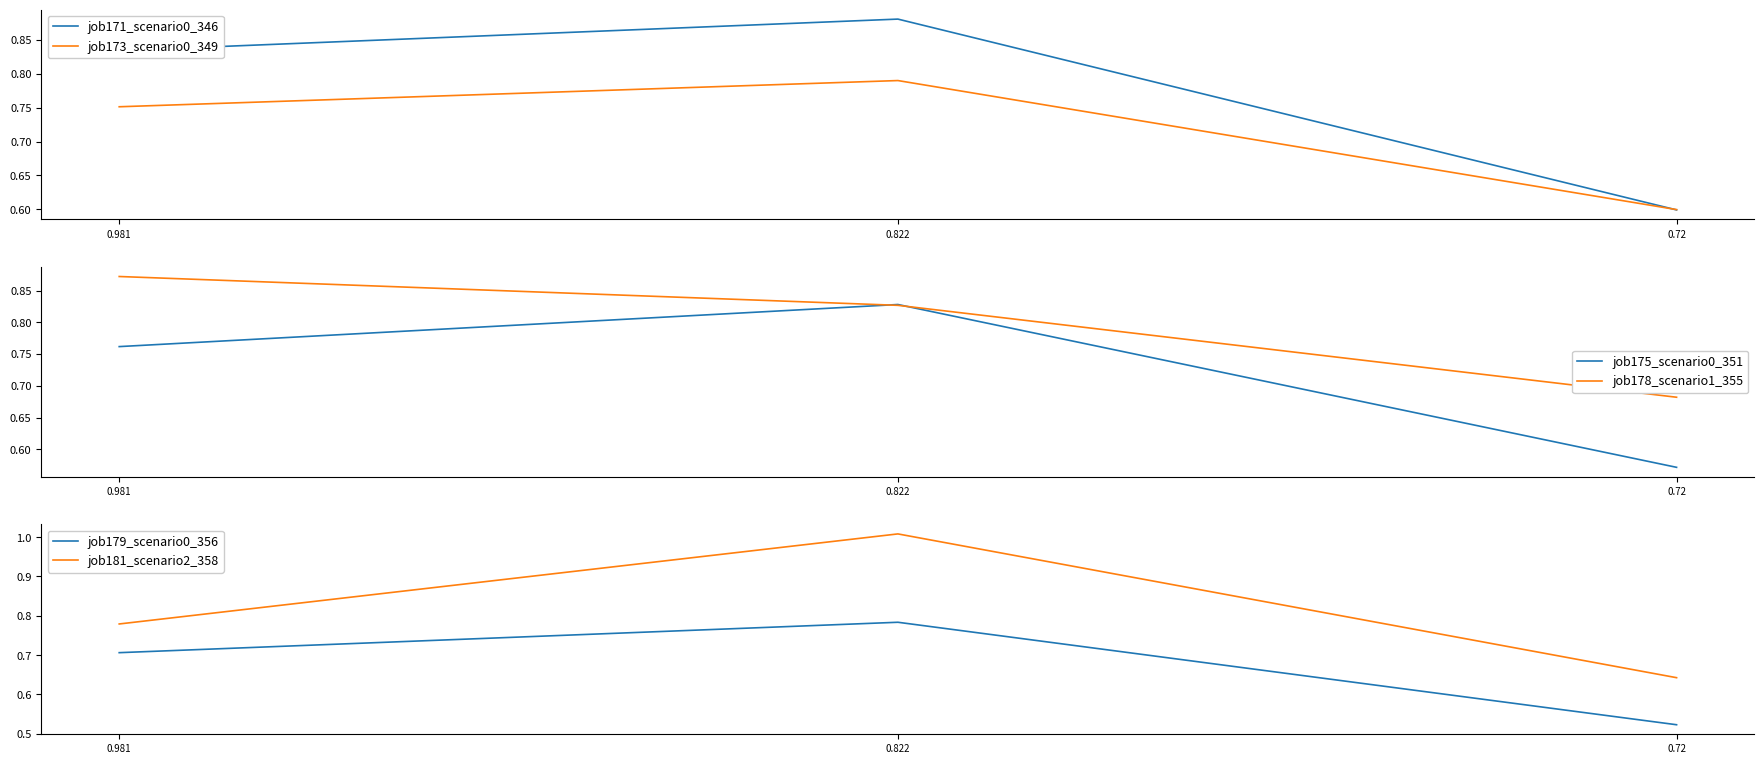

At which category is the sum across all series the highest?

0.822